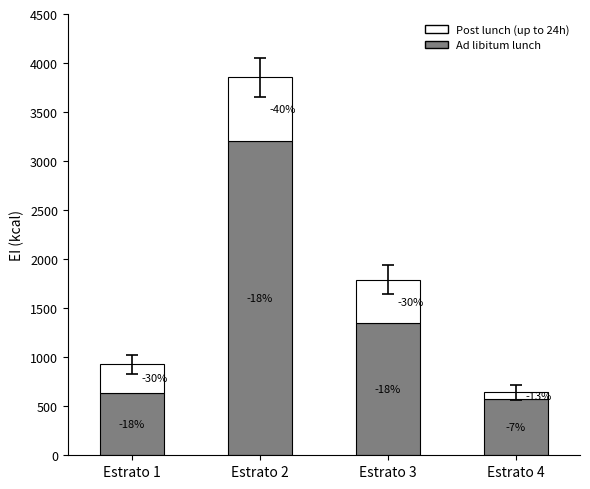

What is the value of the Ad libitum lunch bar at the 4th from the left?

574.7